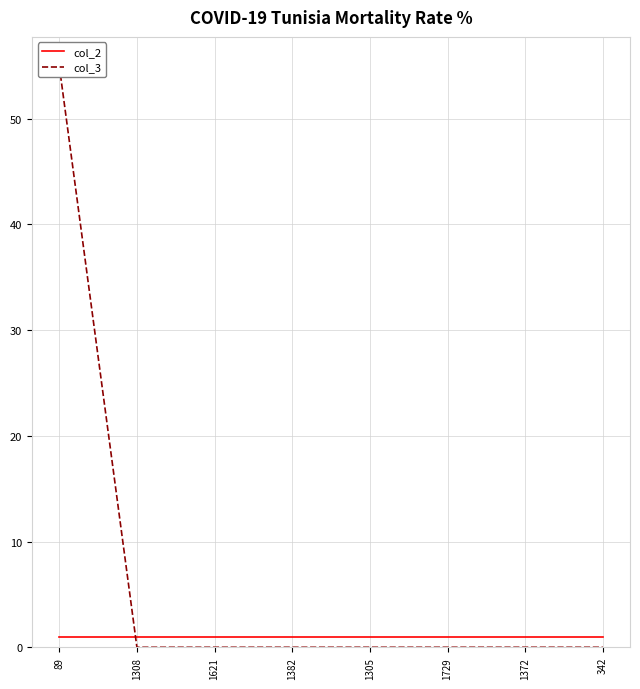

What is the value of the col_2 point at the 2nd from the left?

1